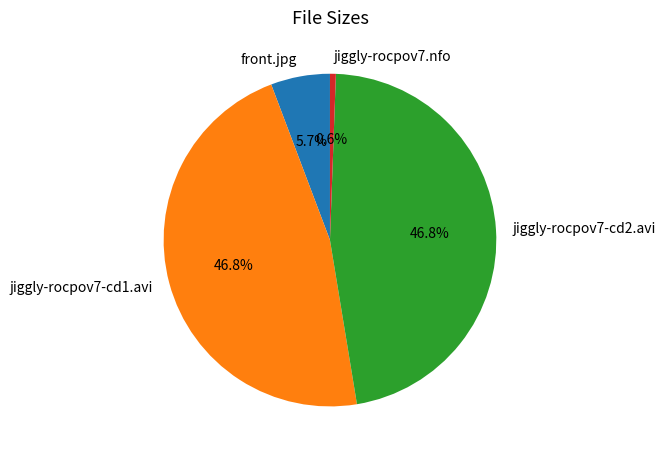

Which category has the smallest portion of the pie?

jiggly-rocpov7.nfo